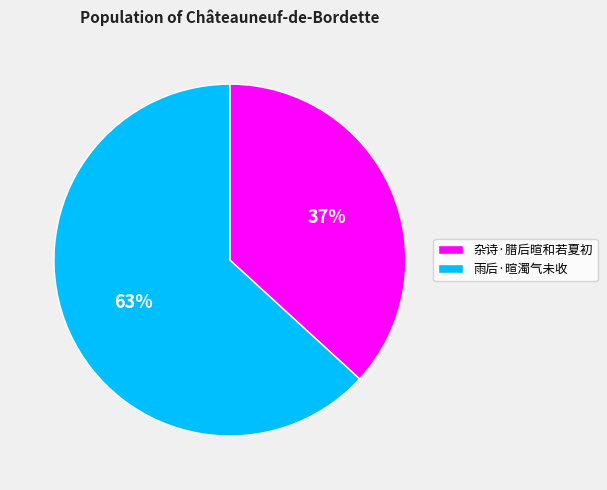

Is the sum of 雨后·暄濁气未收 and 杂诗·腊后暄和若夏初 greater than half?

Yes